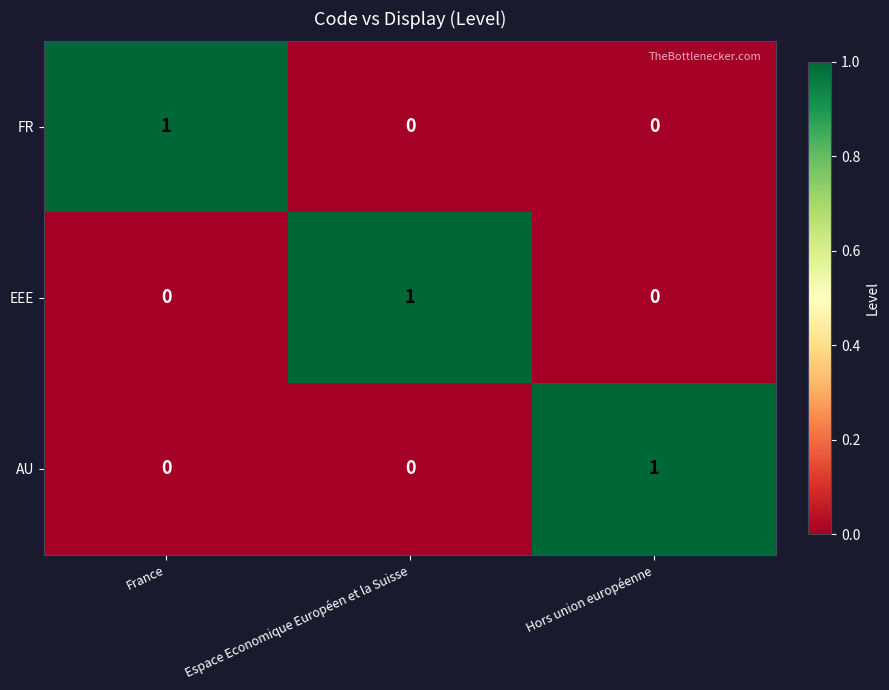

Reading left to right, extract all data points from this chart.

FR: France=1	Espace Economique Européen et la Suisse=0	Hors union européenne=0
EEE: France=0	Espace Economique Européen et la Suisse=1	Hors union européenne=0
AU: France=0	Espace Economique Européen et la Suisse=0	Hors union européenne=1